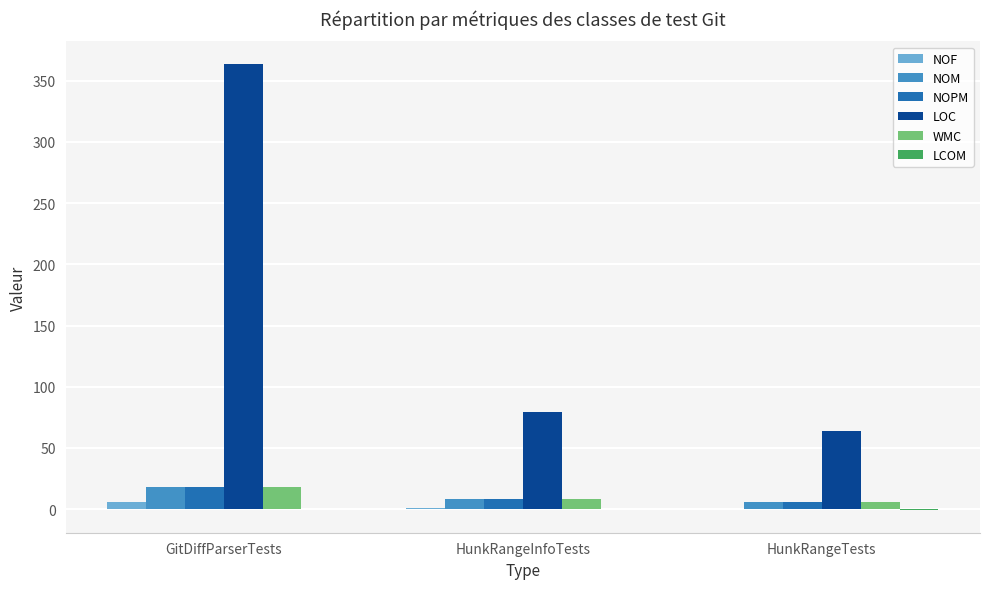

What is the maximum value shown in the chart?

364.0